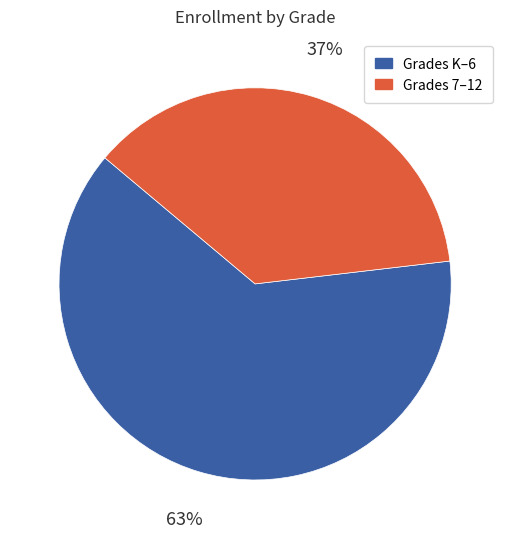

To the nearest percent, what is the average slice percentage?

50%